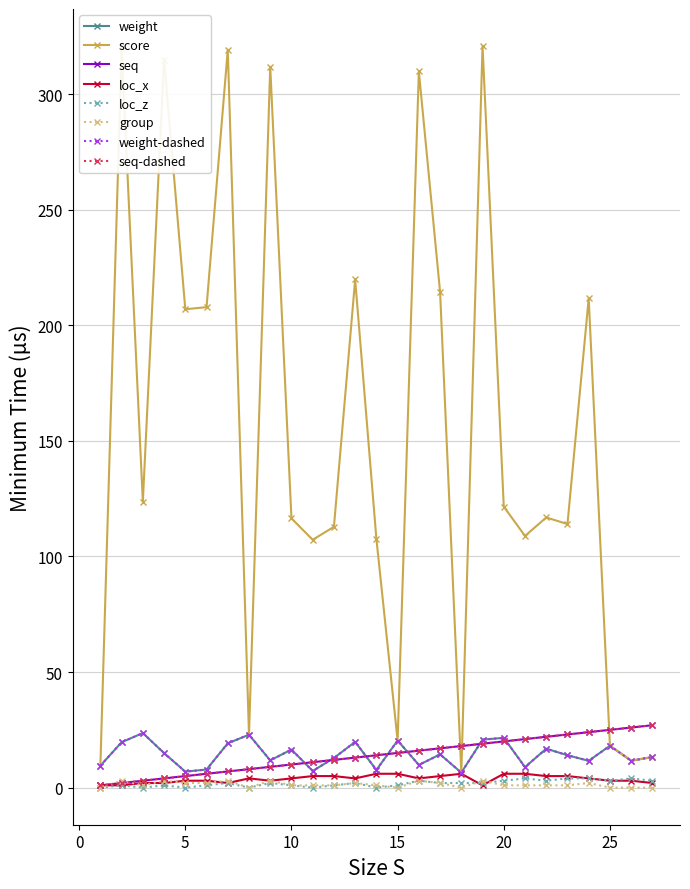

Where is score nearest to the value 163?

3